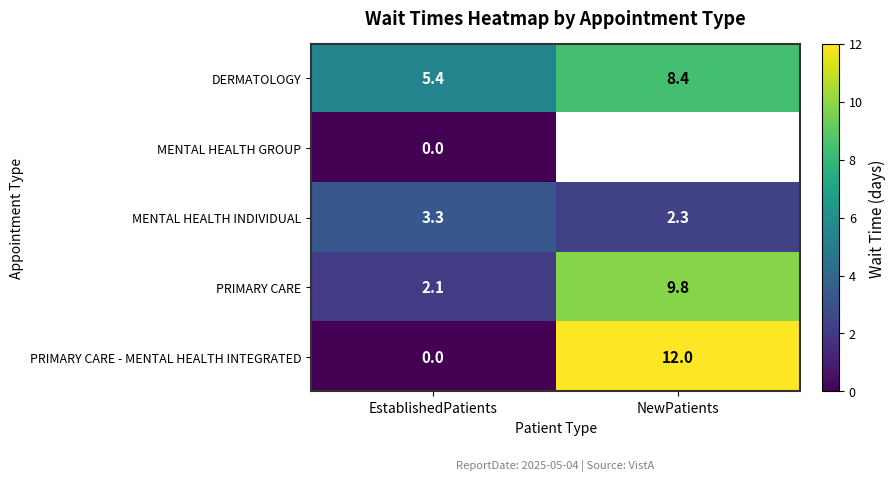

Which category has the highest value across all series?

NewPatients